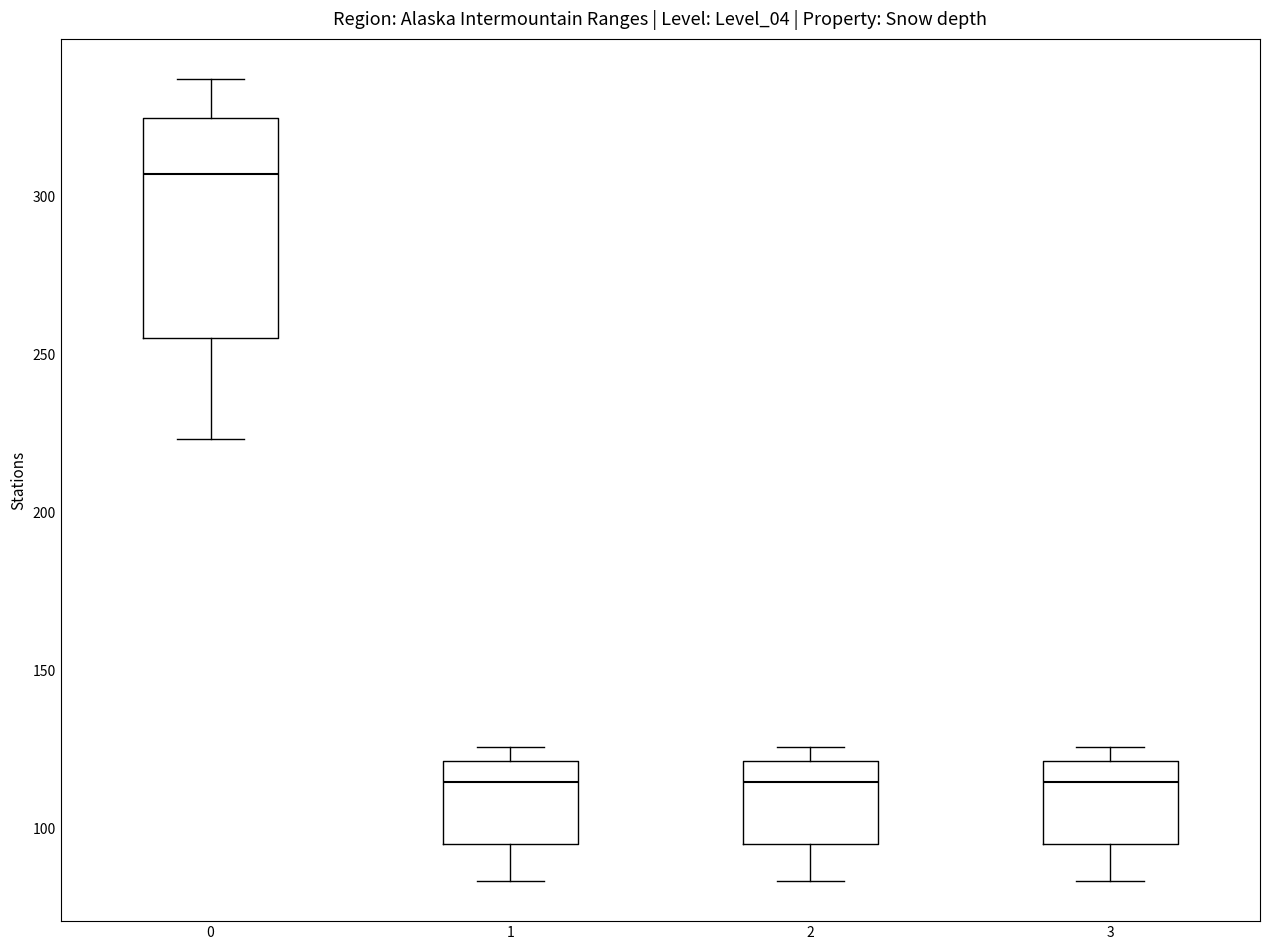

Reading left to right, read every box against the y-axis: the position of its median line, the range the box covers, and the ends of its whiskers. The values are not printed on the chart, so give them approximately, as read against the axis.

0: median 305, box 255 to 325, whiskers 225 to 335
1: median 115, box 95 to 120, whiskers 85 to 125
2: median 115, box 95 to 120, whiskers 85 to 125
3: median 115, box 95 to 120, whiskers 85 to 125